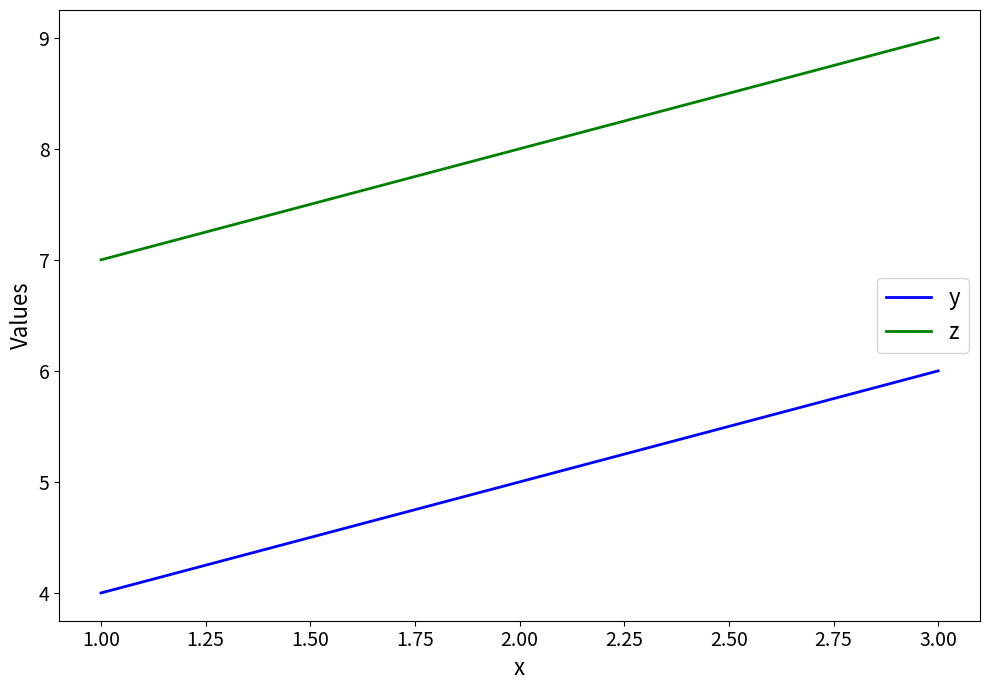

The z series shows 4 at 1.00. True or false?

False